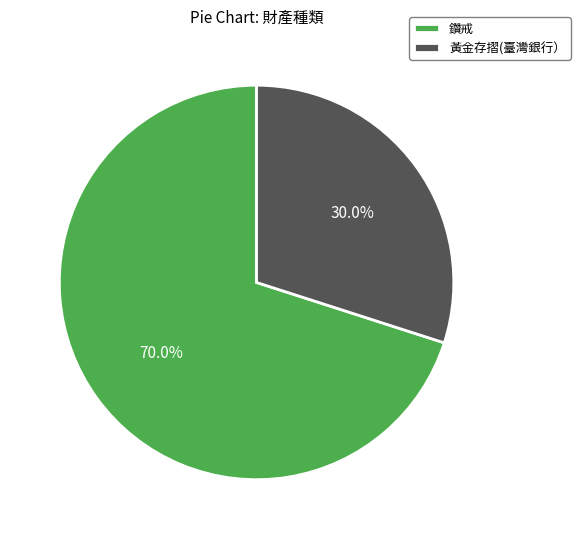

To the nearest percent, what is the combined percentage of 鑽戒 and 黃金存摺(臺灣銀行）?

100%